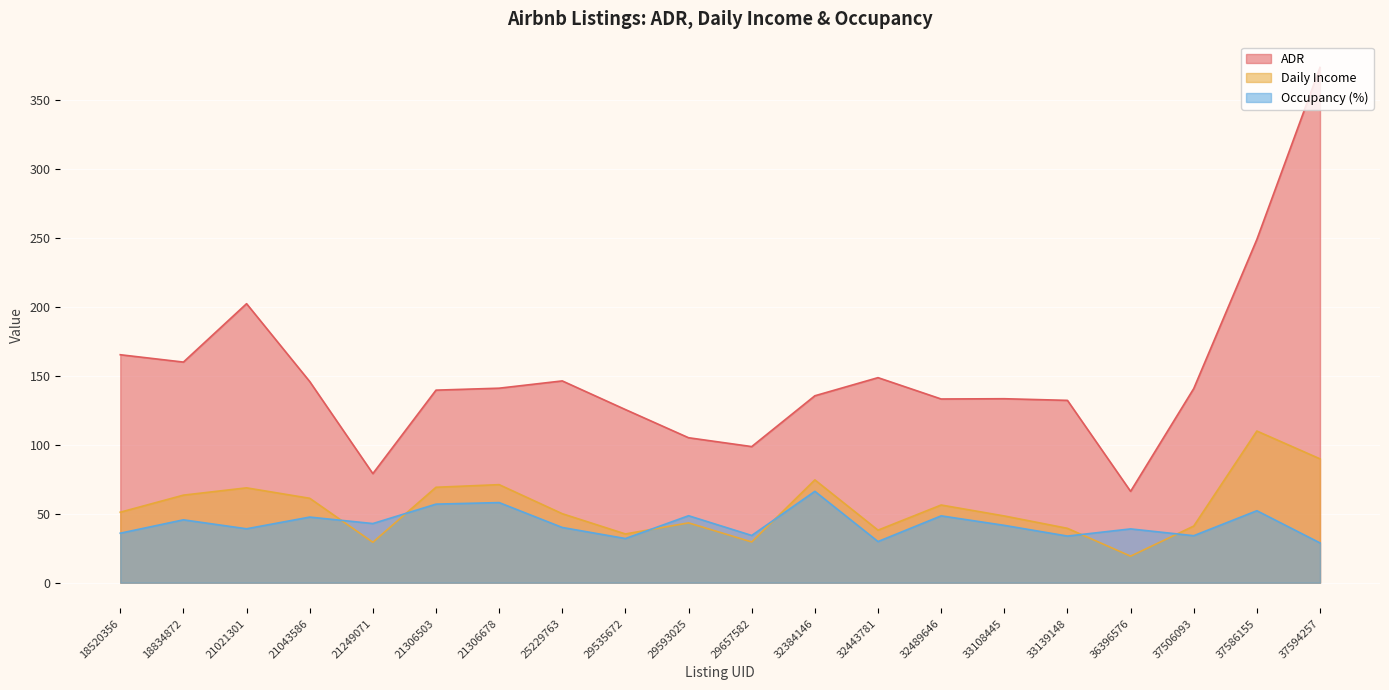

How many interior local peaks does the ADR series have?

4